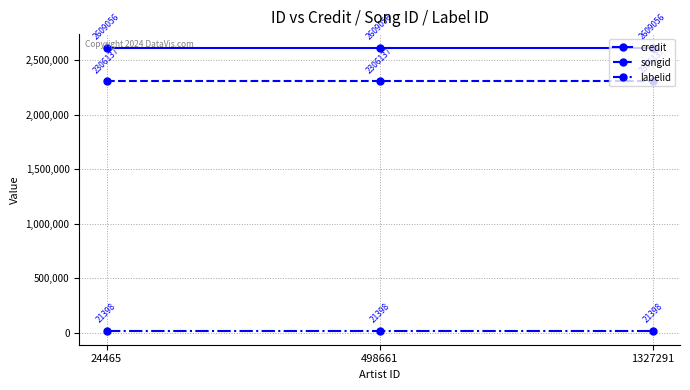

What is the sum of the songid values at 24465 and 498661?

4612274